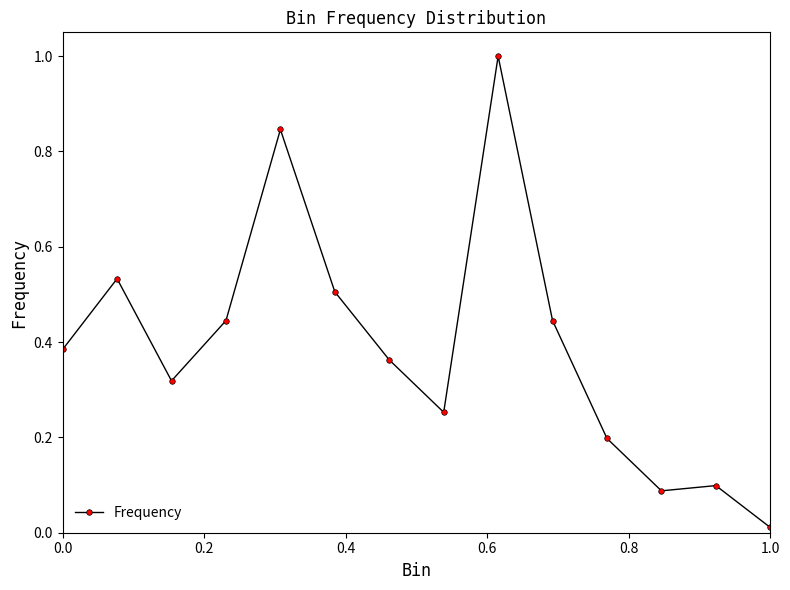

How many interior local valleys (lower than both neighbors) does the data have?

3